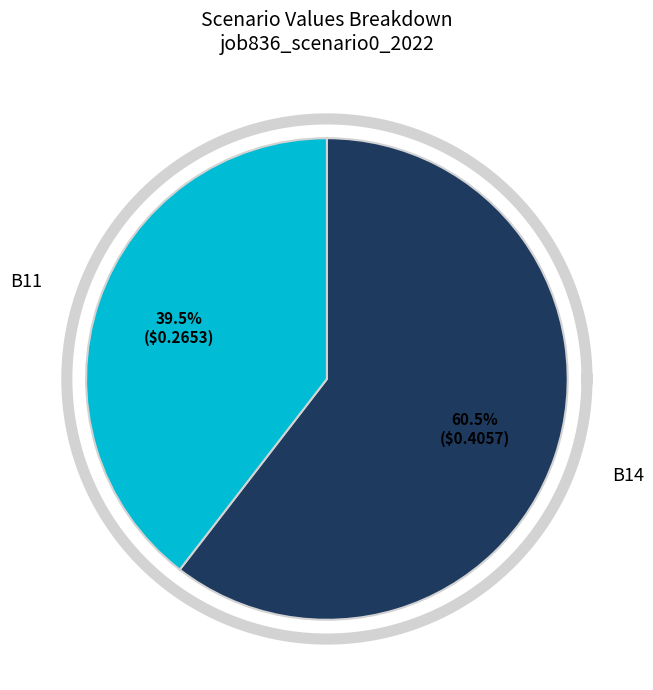

Between B11 and B14, which is larger?

B14